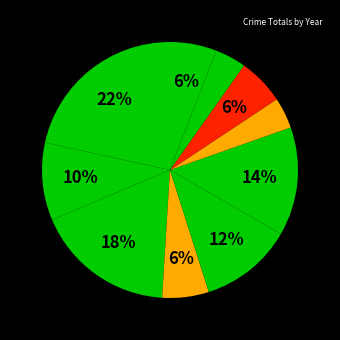

To the nearest percent, what is the difference between the largest and smallest slice percentages?

18%